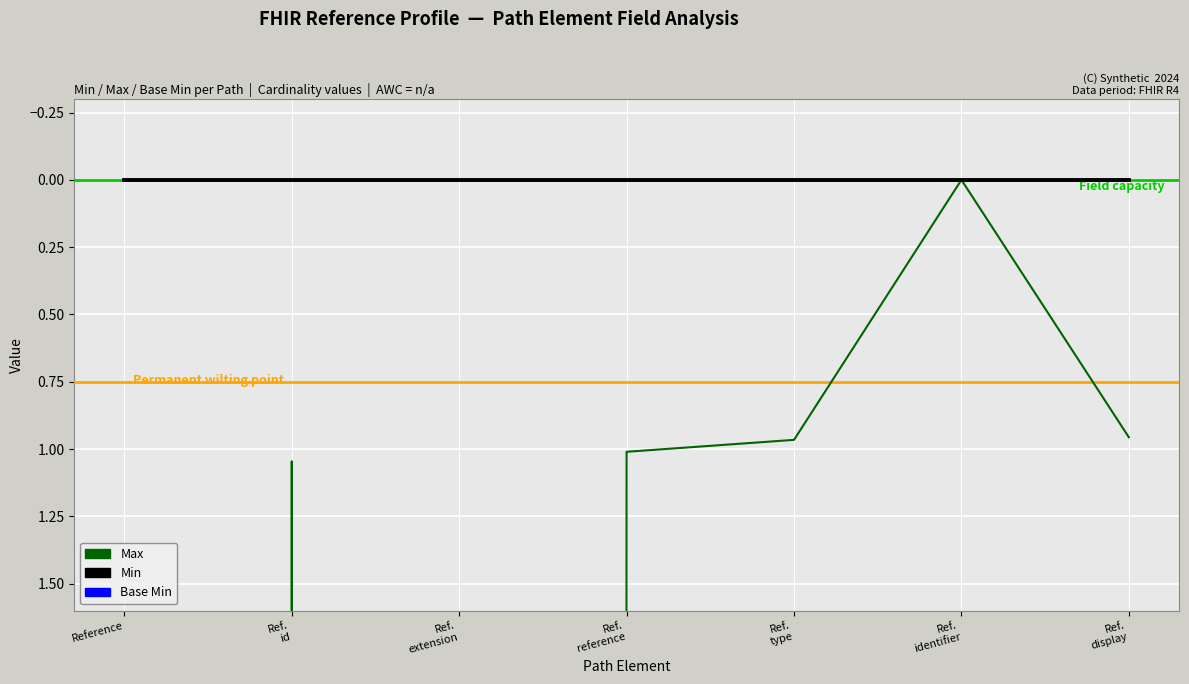

Rank the categories by Base Min value from lowest to highest.

Reference, Ref.
id, Ref.
extension, Ref.
reference, Ref.
type, Ref.
identifier, Ref.
display